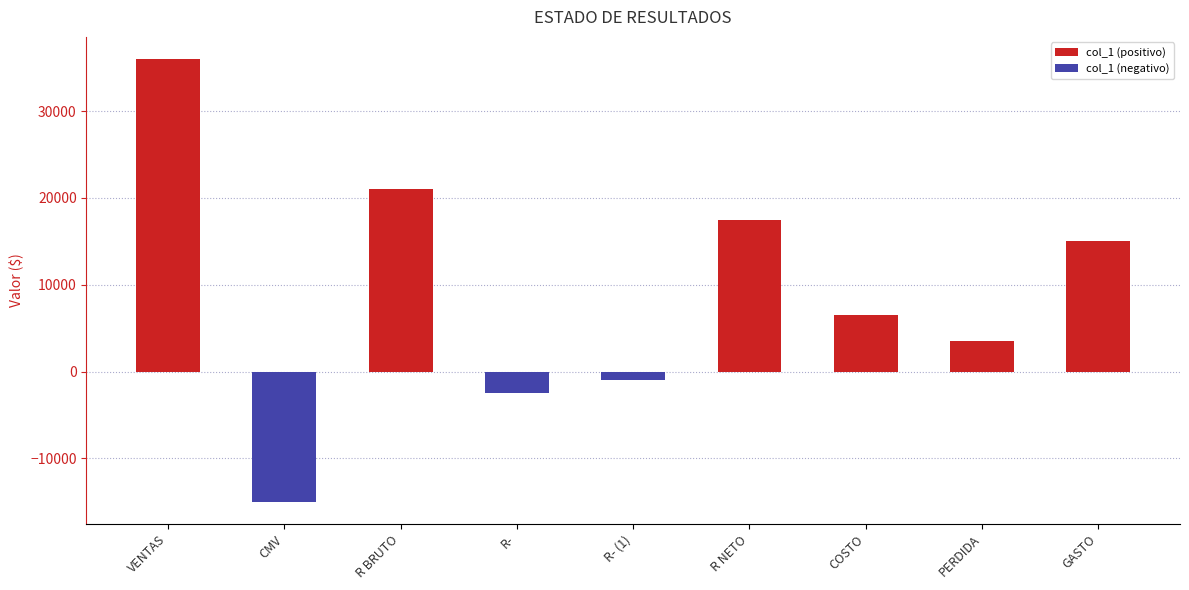

Are the bars horizontal?

No